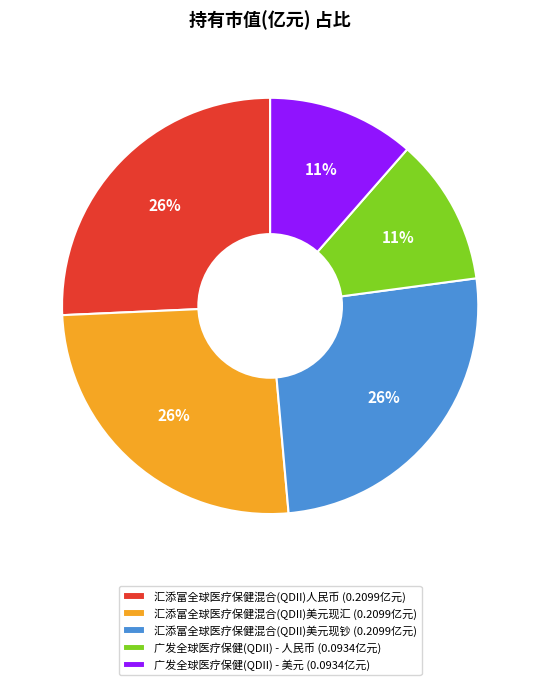

Count the number of slices in the pie.

5